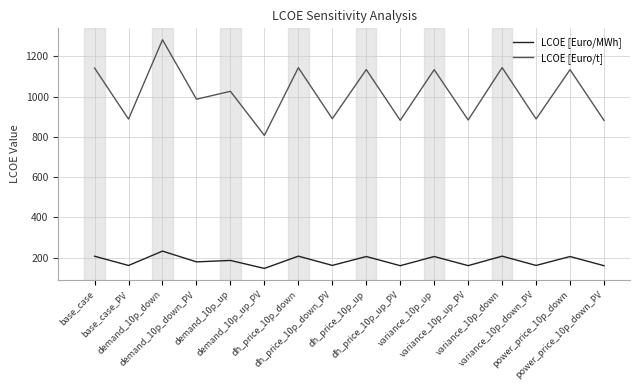

Rank the series by their average value, from highest to lowest.

LCOE [Euro/t], LCOE [Euro/MWh]